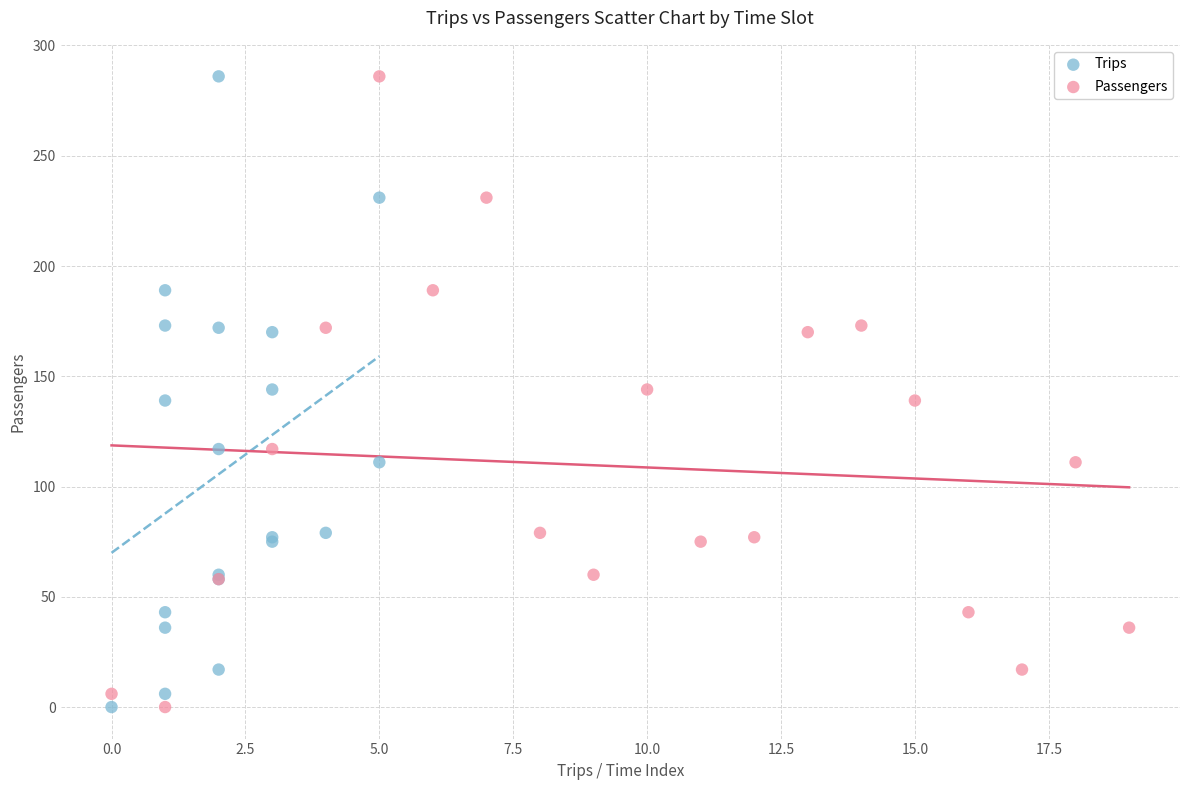

What are all the series names shown in the legend?

Trips, Passengers